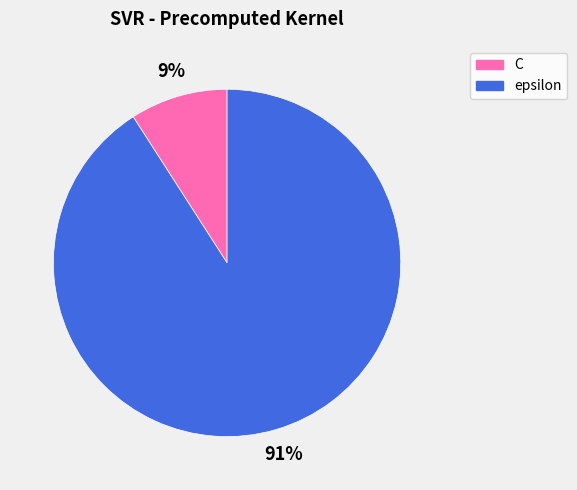

Does C account for over 50% of the chart?

No